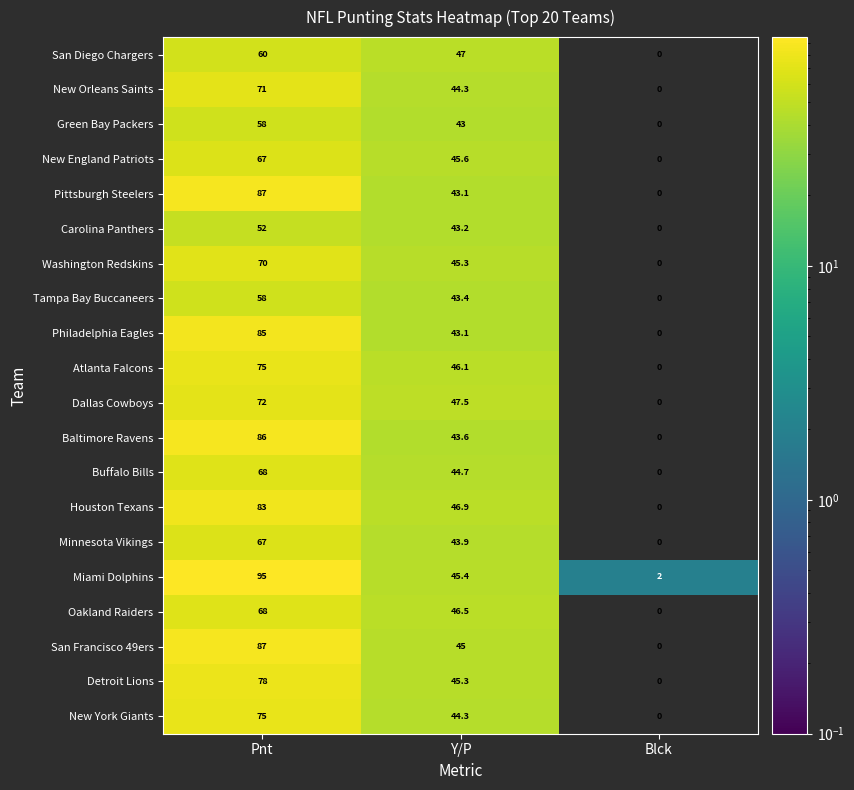

How many categories are shown in the chart?

3